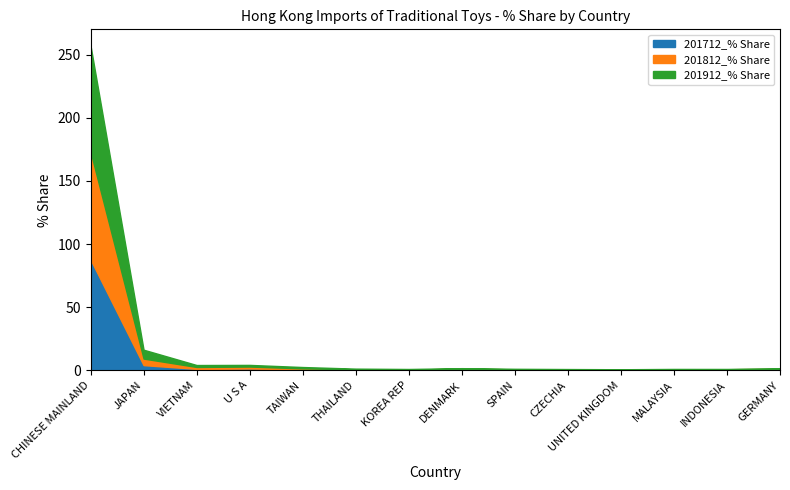

What are all the series names shown in the legend?

201712_% Share, 201812_% Share, 201912_% Share